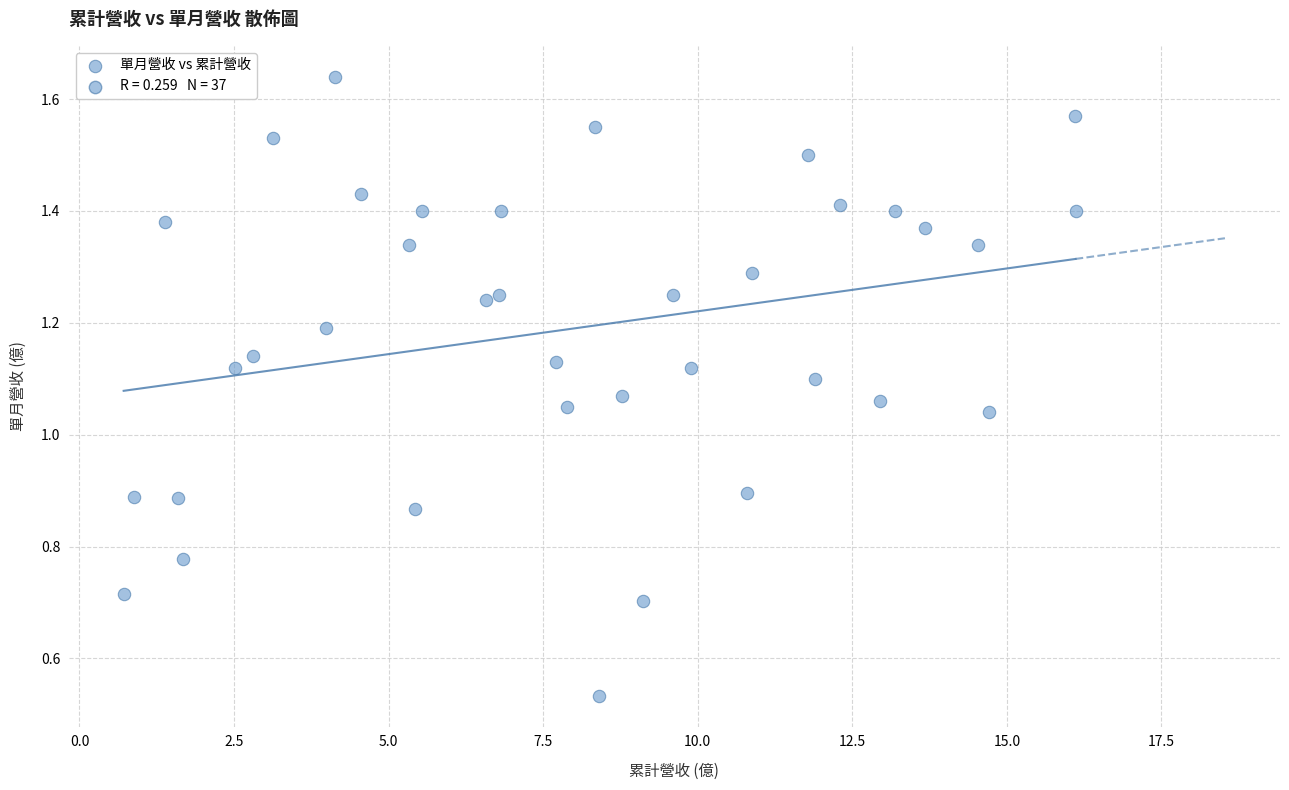

What is the range of X values (max minus min)?

15.4